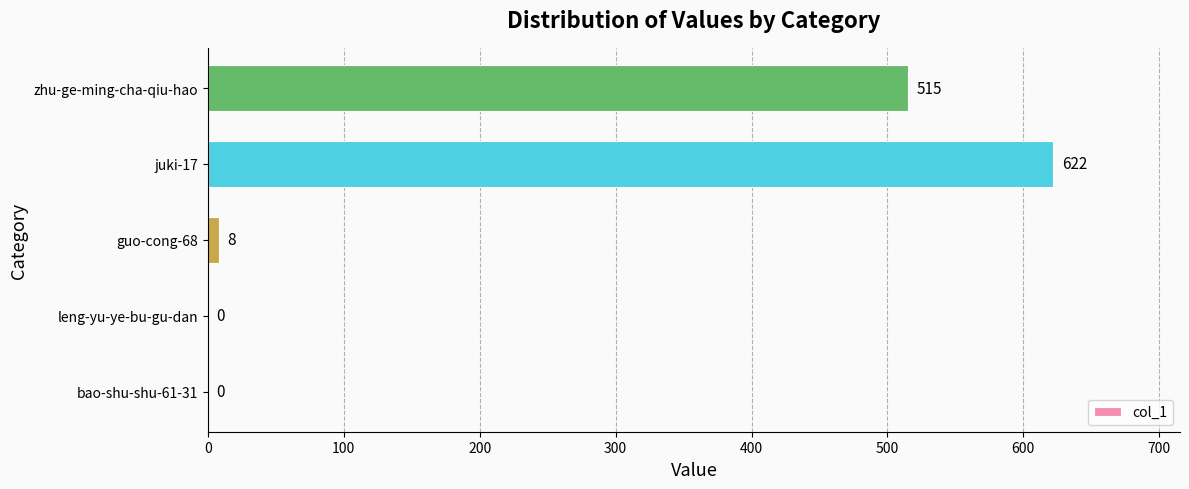

Does the chart contain stacked bars?

No